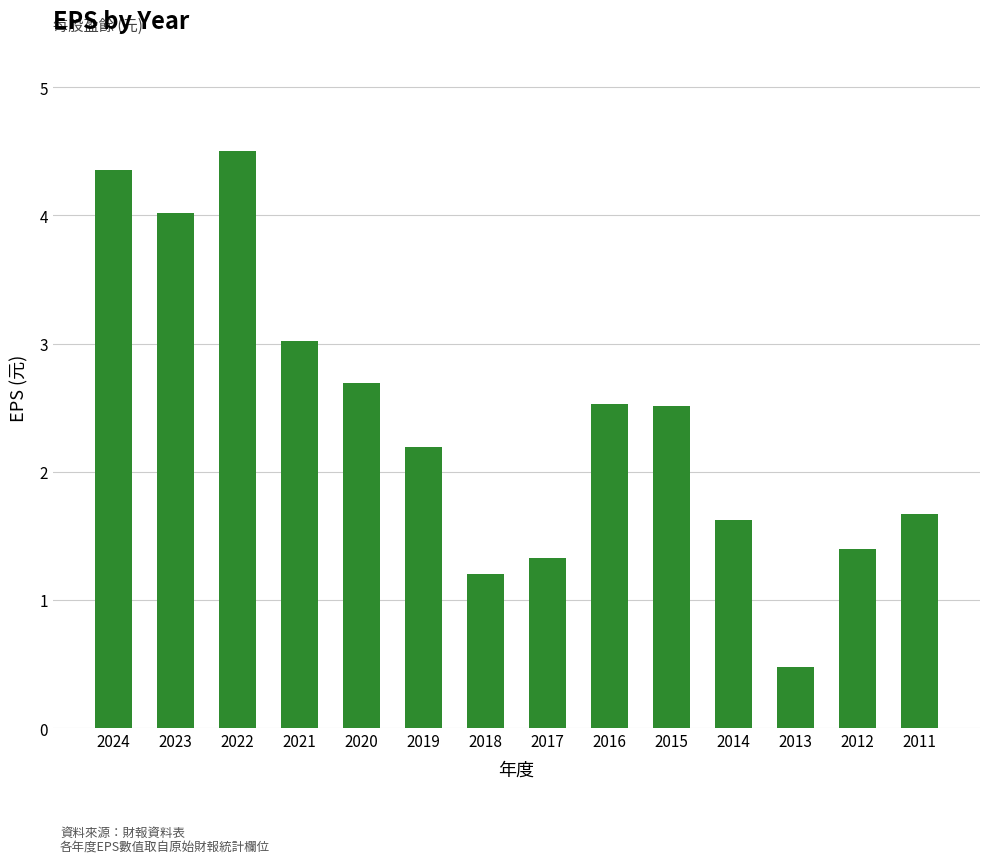

Count the number of categories in the chart.

14